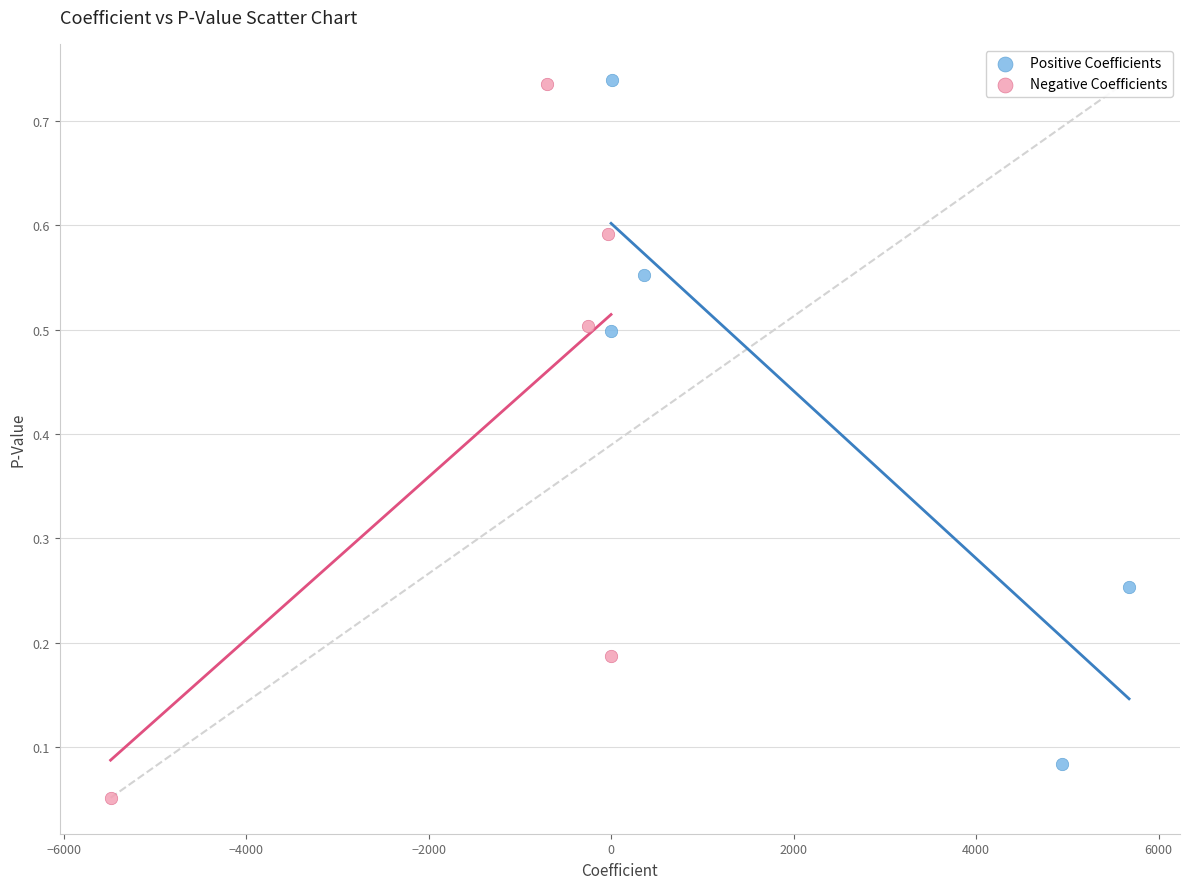

Which series reaches the minimum Y coordinate?

Negative Coefficients